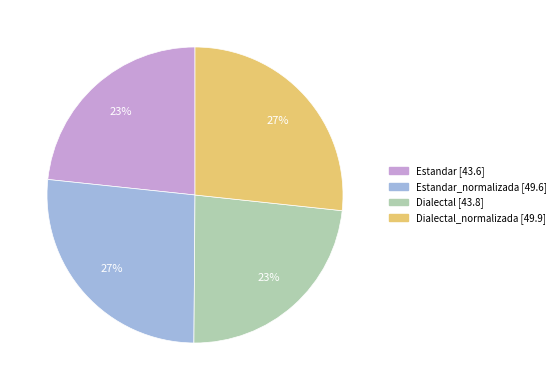

To the nearest percent, what is the average slice percentage?

25%